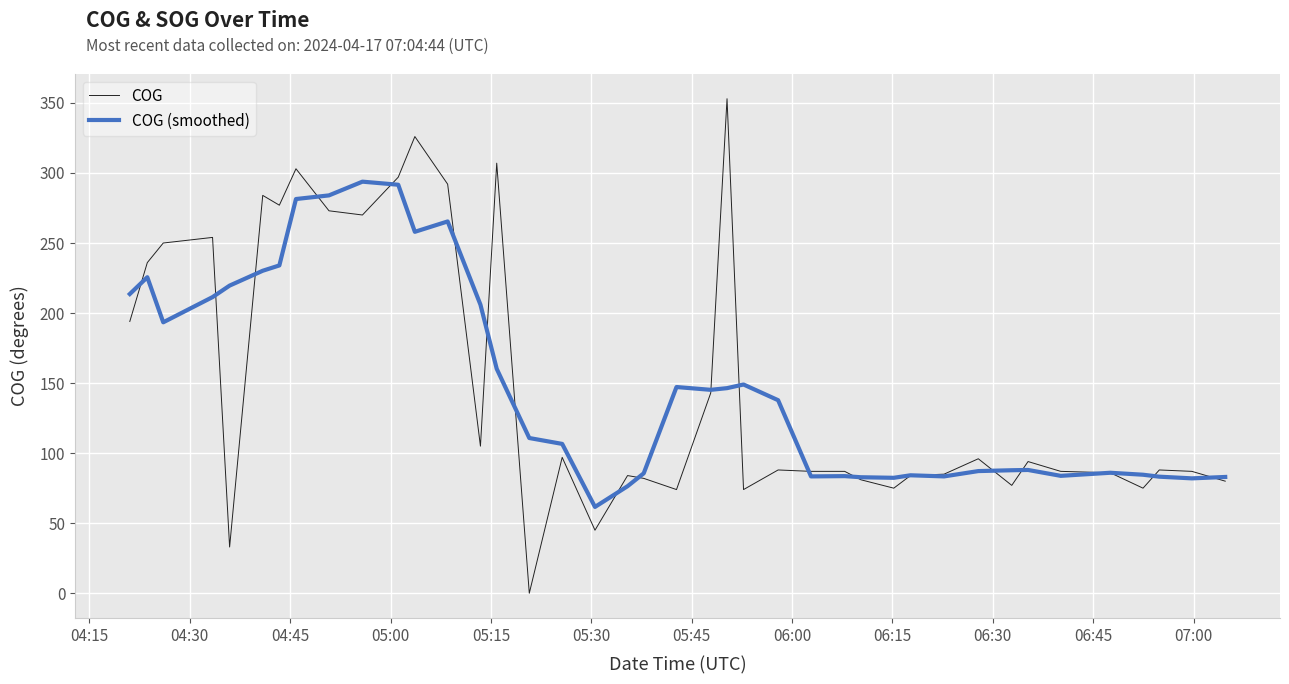

What is the greatest value displayed?

353.0